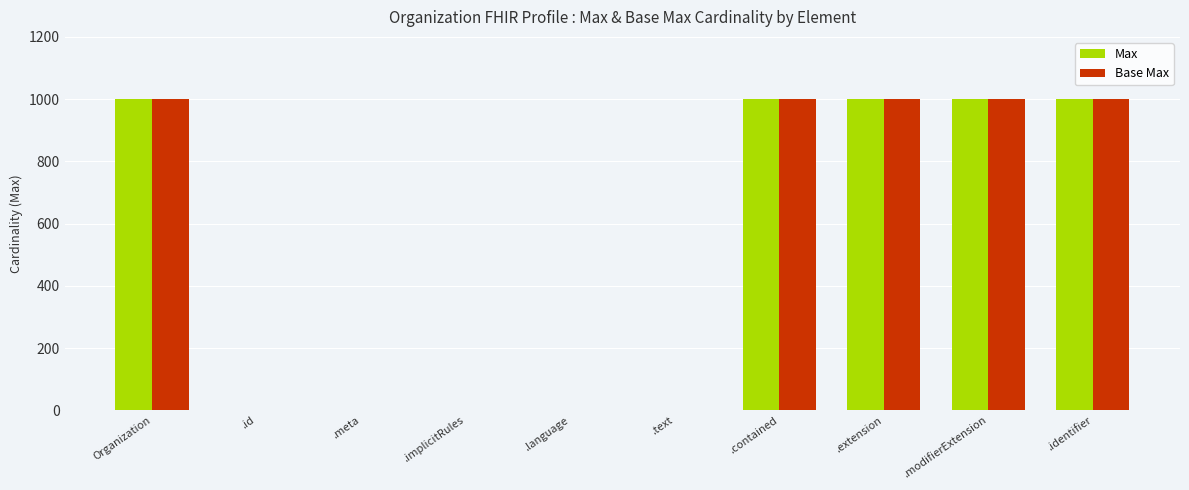

What value does the Base Max series have at .extension?

999